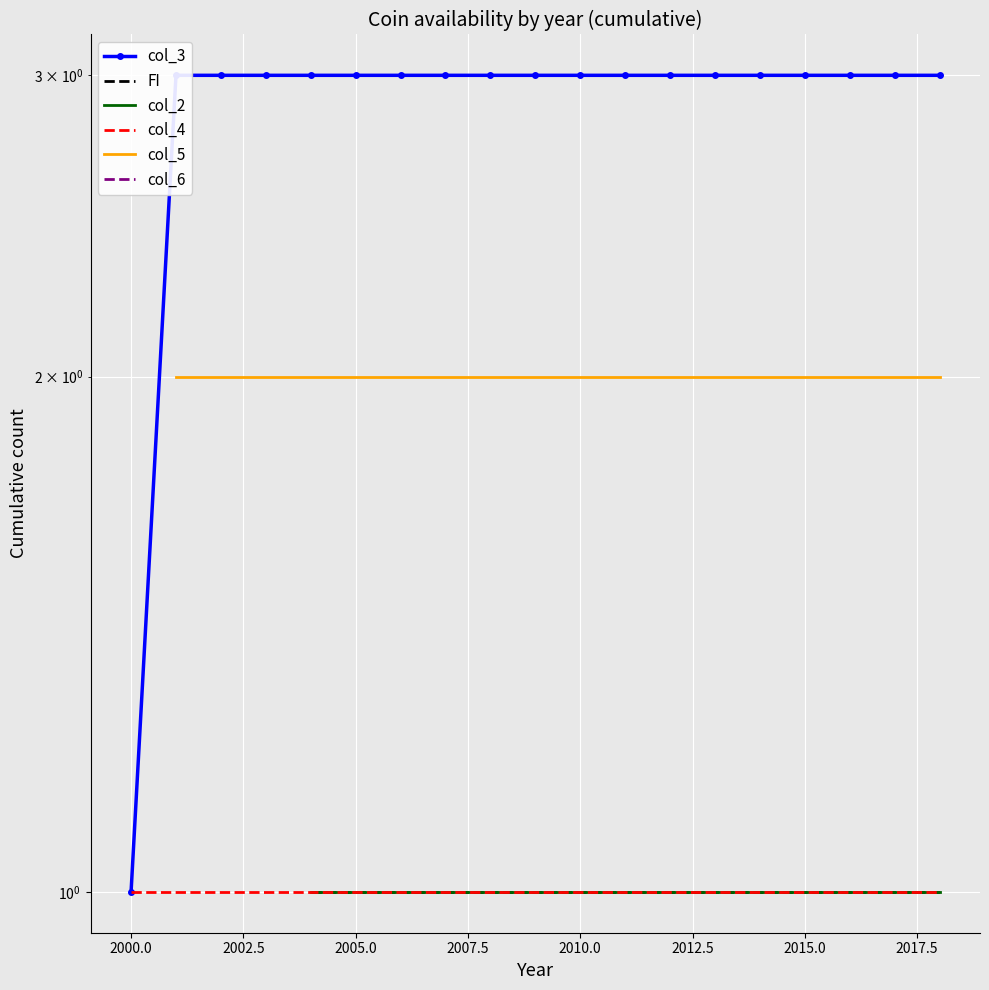

What are all the series names shown in the legend?

col_3, FI, col_2, col_4, col_5, col_6